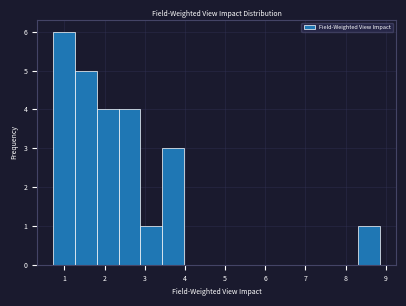

Reading left to right, list every bar in this chart as the range it spans on the x-axis followed by its height. Neither the bar edges nor the heights are printed on the chart, so give them approximately, as read against the axes.

0.7 to 1.3: 6
1.3 to 1.8: 5
1.8 to 2.4: 4
2.4 to 2.9: 4
2.9 to 3.4: 1
3.4 to 4.0: 3
4.0 to 4.5: 0
4.5 to 5.1: 0
5.1 to 5.6: 0
5.6 to 6.1: 0
6.1 to 6.7: 0
6.7 to 7.2: 0
7.2 to 7.8: 0
7.8 to 8.3: 0
8.3 to 8.9: 1